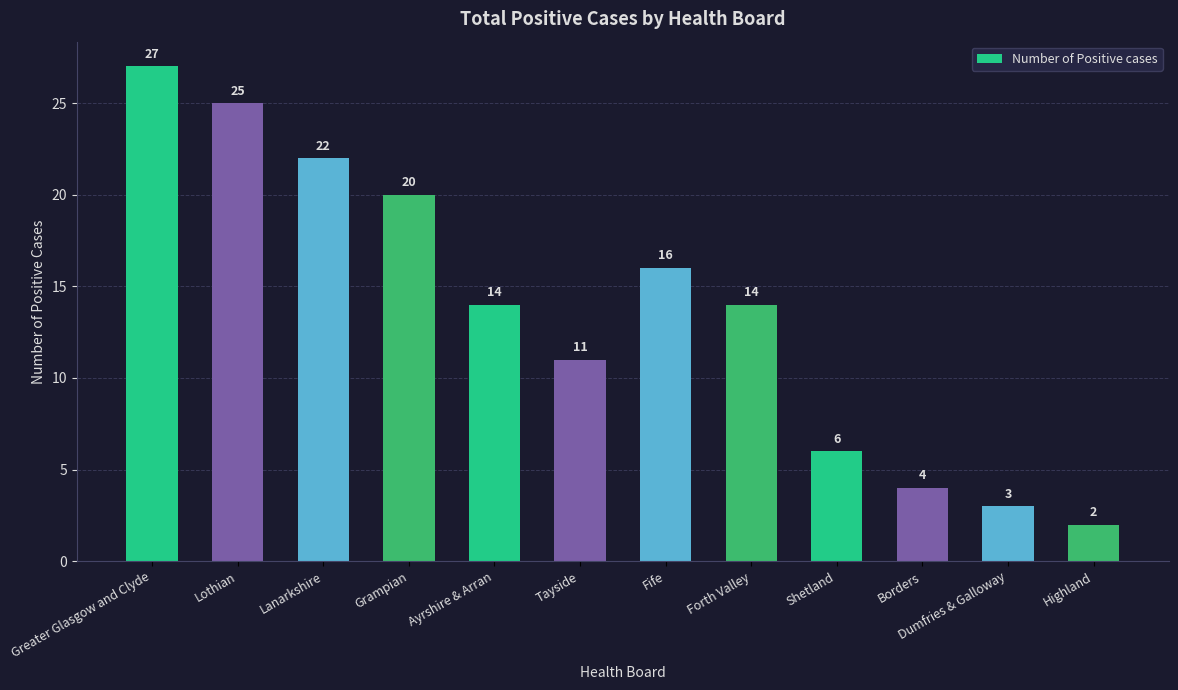

Reading right to left, list all the values displayed in this chart.

Highland=2	Dumfries & Galloway=3	Borders=4	Shetland=6	Forth Valley=14	Fife=16	Tayside=11	Ayrshire & Arran=14	Grampian=20	Lanarkshire=22	Lothian=25	Greater Glasgow and Clyde=27